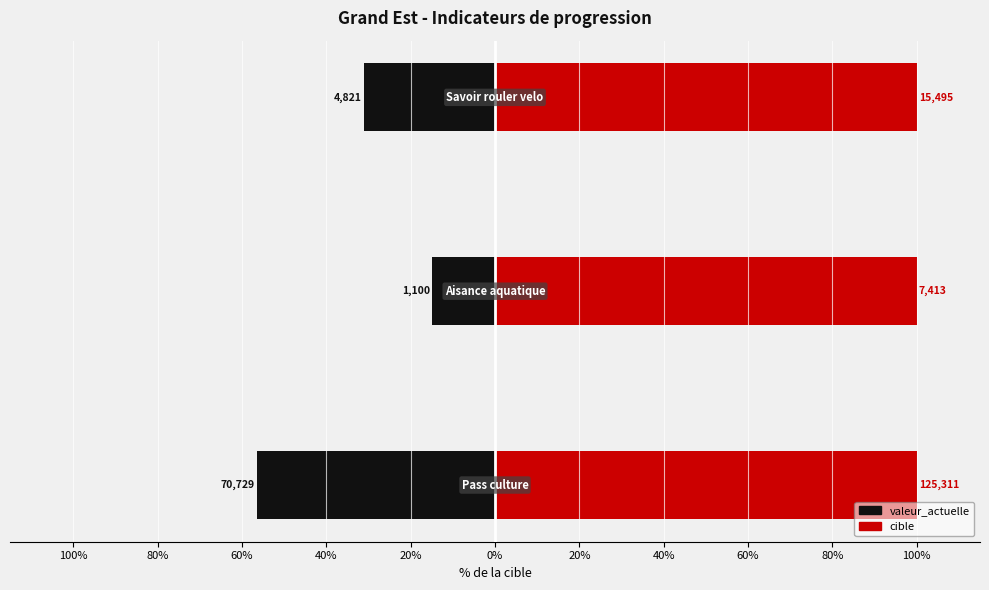

At how many categories does at least one series exceed -10?

3